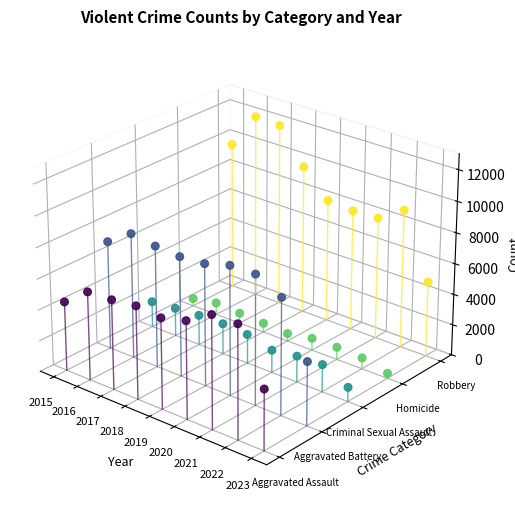

Which series has the largest total across all categories?

Robbery